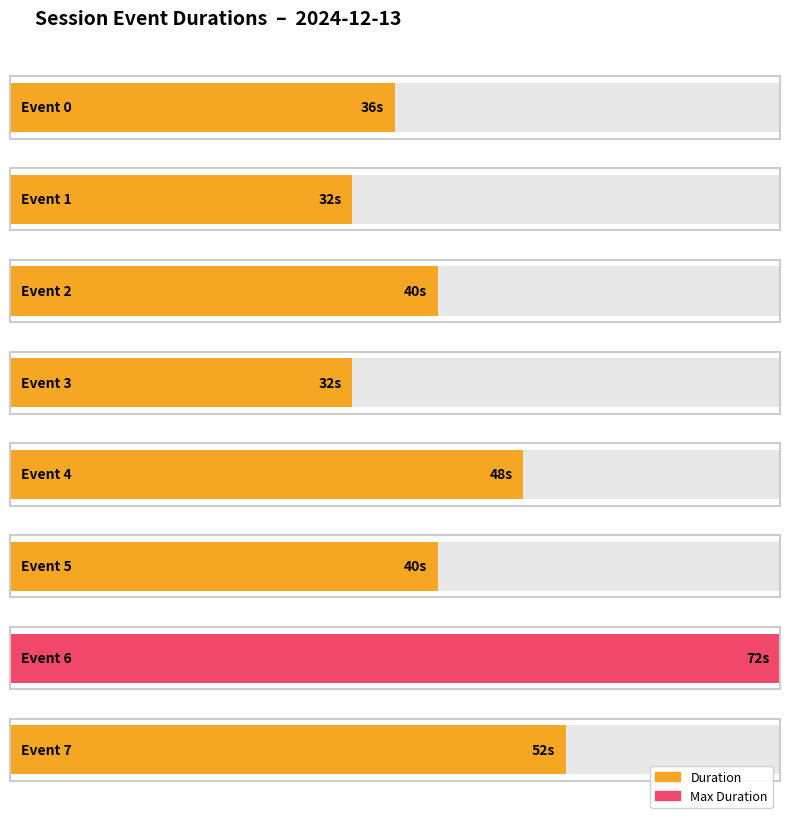

Rank the categories by value from highest to lowest.

6, 7, 4, 2, 5, 0, 1, 3